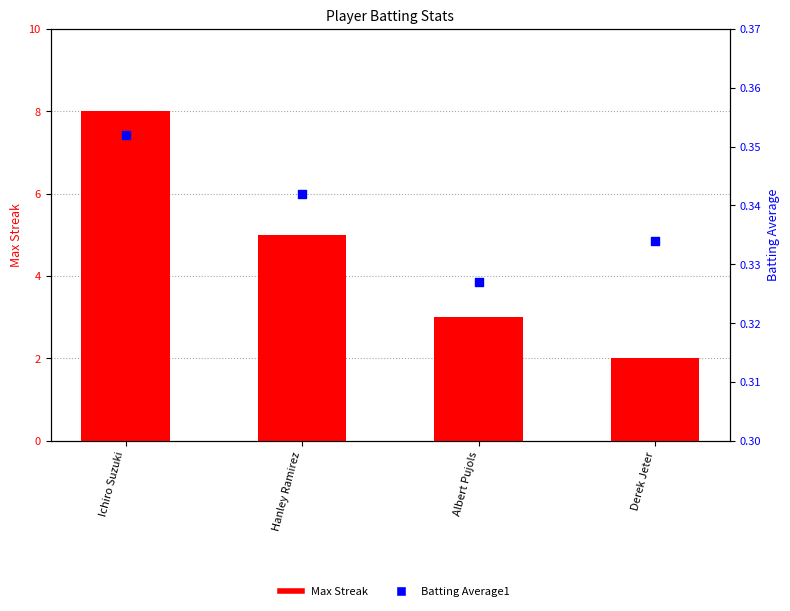

Is the value of Max Streak at Derek Jeter greater than the value of Batting Average1 at Hanley Ramirez?

Yes